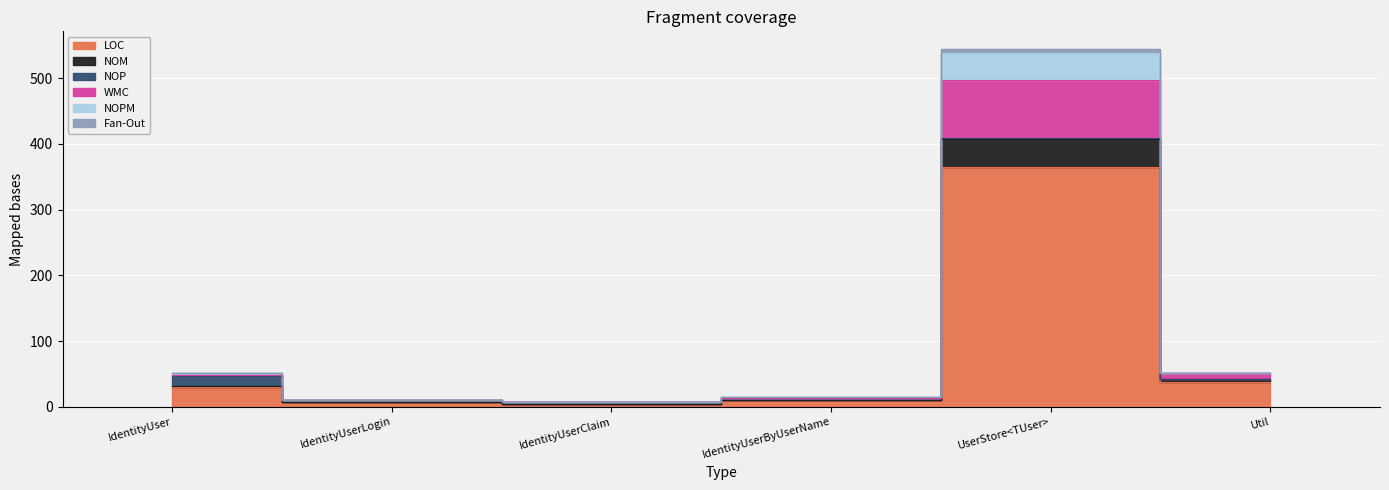

True or false: WMC and LOC cross at least once.

False